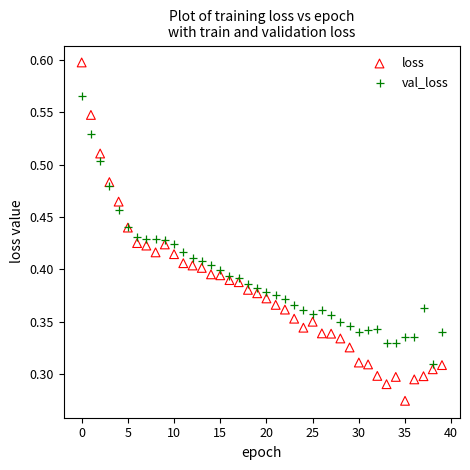

Which series reaches the maximum Y coordinate?

loss